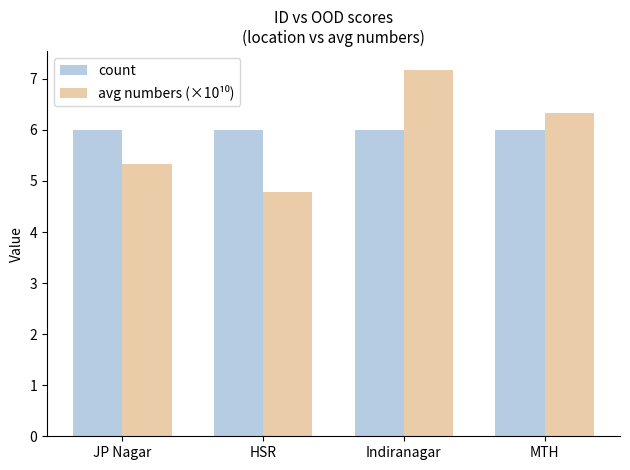

The value of count at Indiranagar is 2.8. True or false?

False